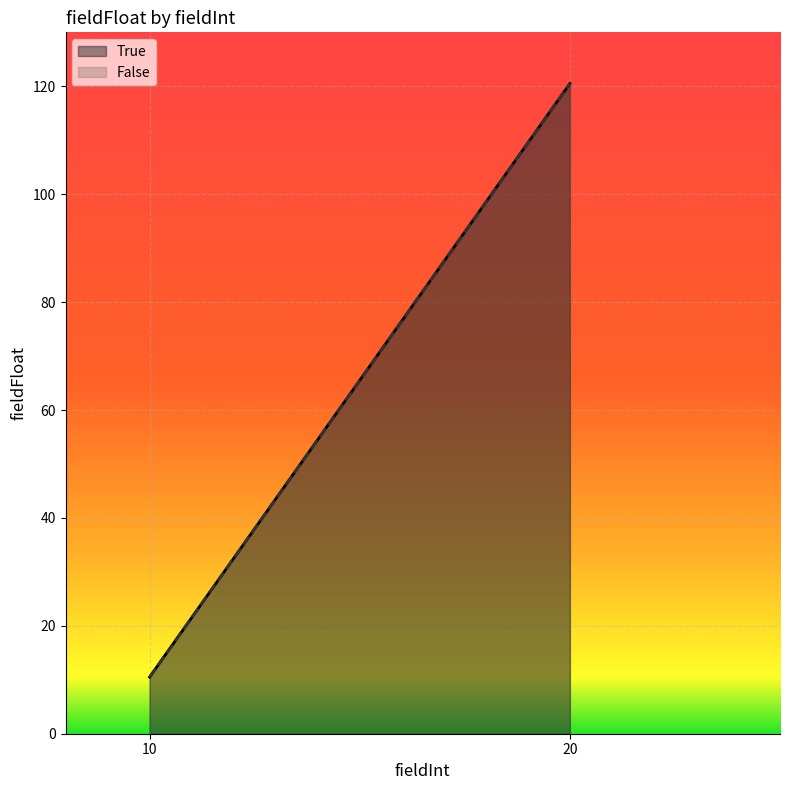

What is the sum of the False values at 10 and 20?

131.0